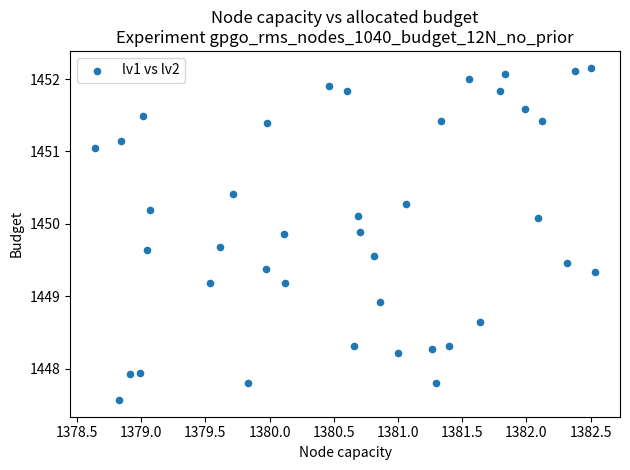

What Y value in the scatter plot is closest to 1449?

1448.9